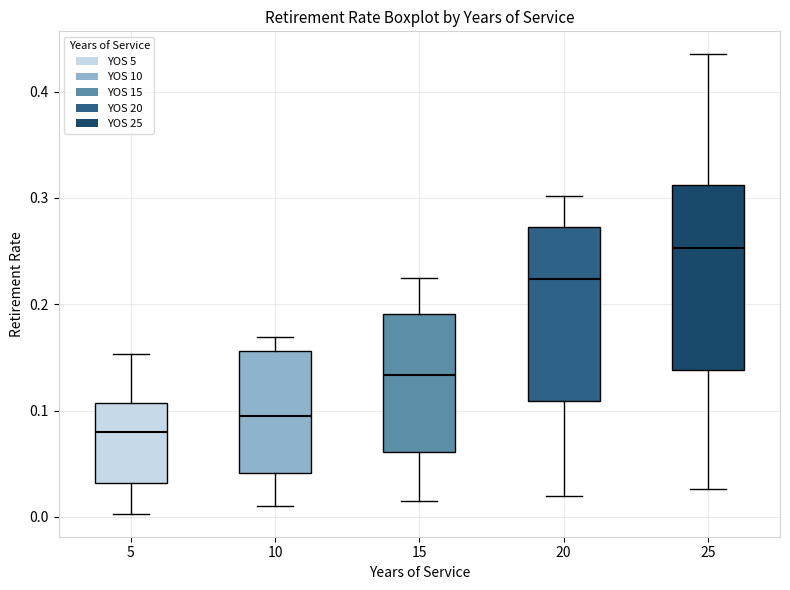

Reading left to right, read every box against the y-axis: the position of its median line, the range the box covers, and the ends of its whiskers. The values are not printed on the chart, so give them approximately, as read against the axis.

5: median 0.08, box 0.03 to 0.11, whiskers 0.00 to 0.15
10: median 0.10, box 0.04 to 0.16, whiskers 0.01 to 0.17
15: median 0.13, box 0.06 to 0.19, whiskers 0.02 to 0.23
20: median 0.22, box 0.11 to 0.27, whiskers 0.02 to 0.30
25: median 0.25, box 0.14 to 0.31, whiskers 0.03 to 0.44